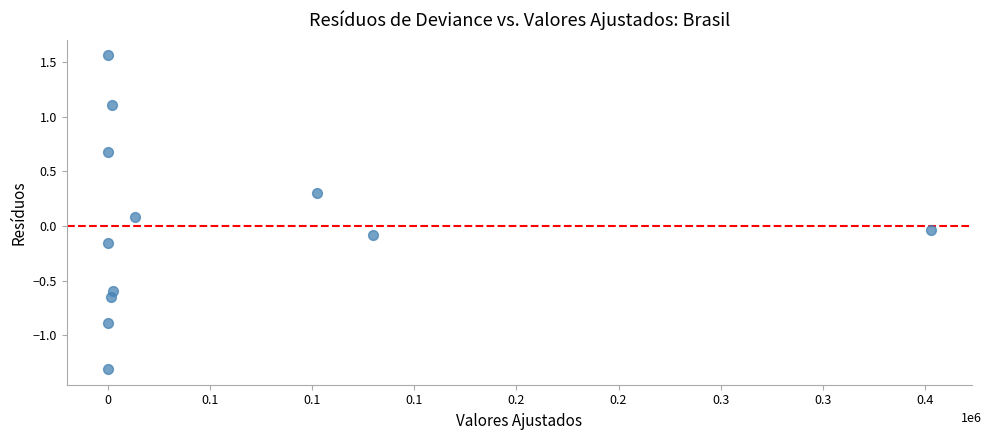

What is the average X value?

54639.7